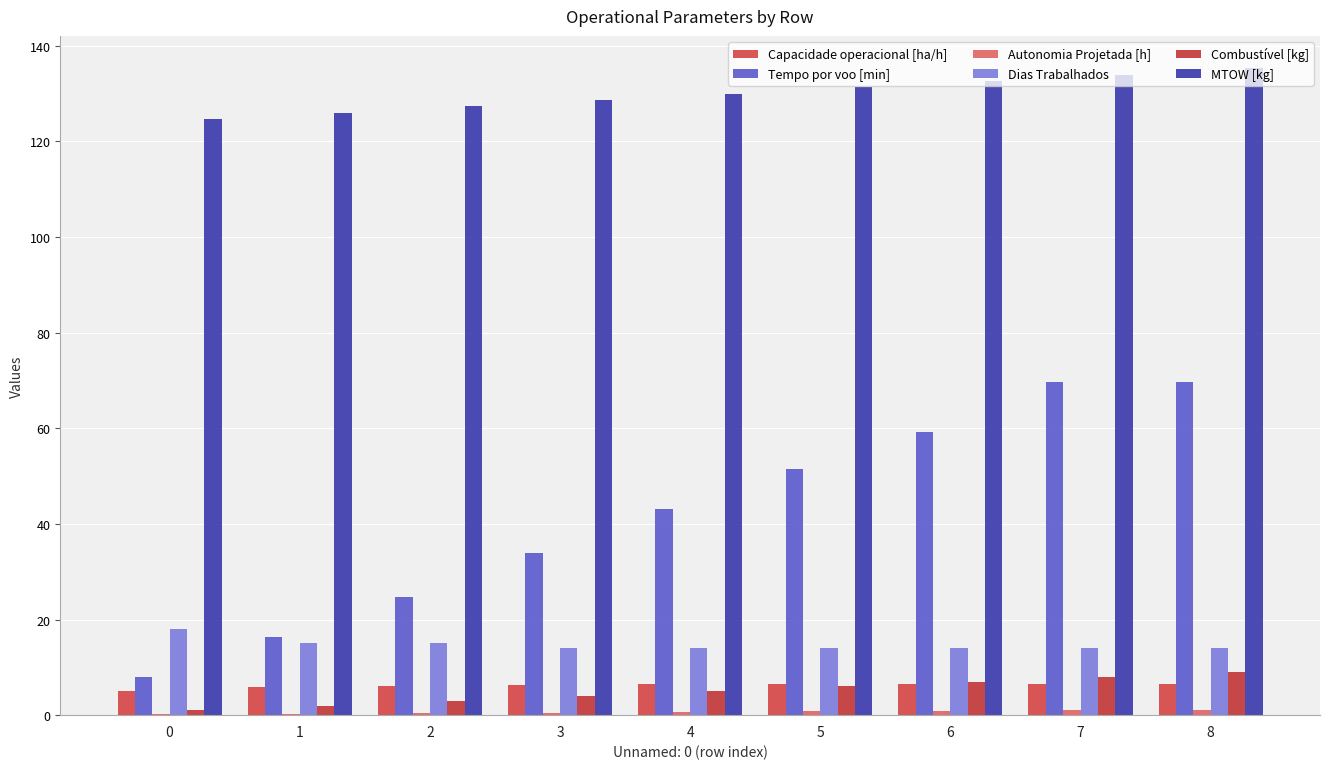

At which category is the sum across all series the highest?

8